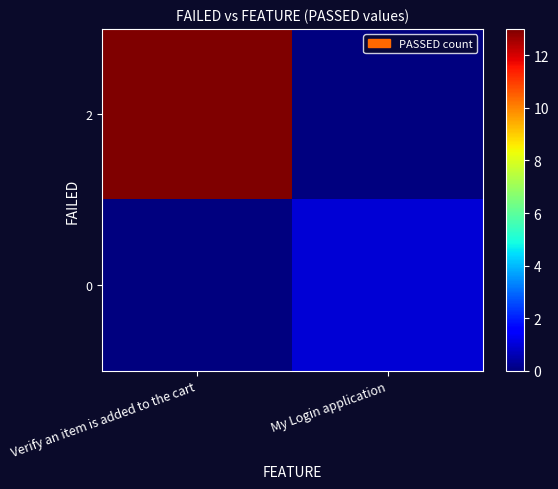

What is the greatest value displayed?

13